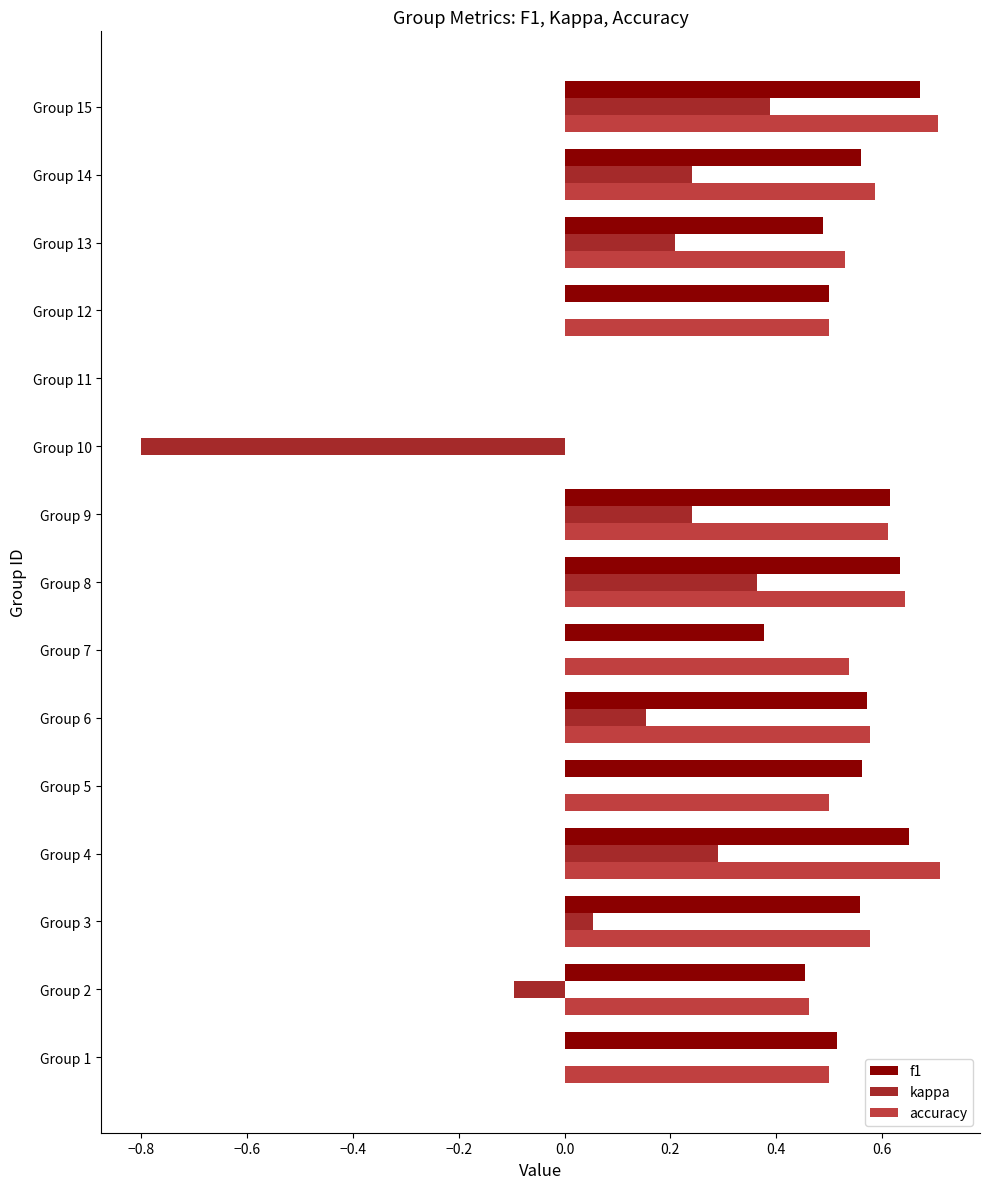

How many accuracy values are between 0 and 1?

15